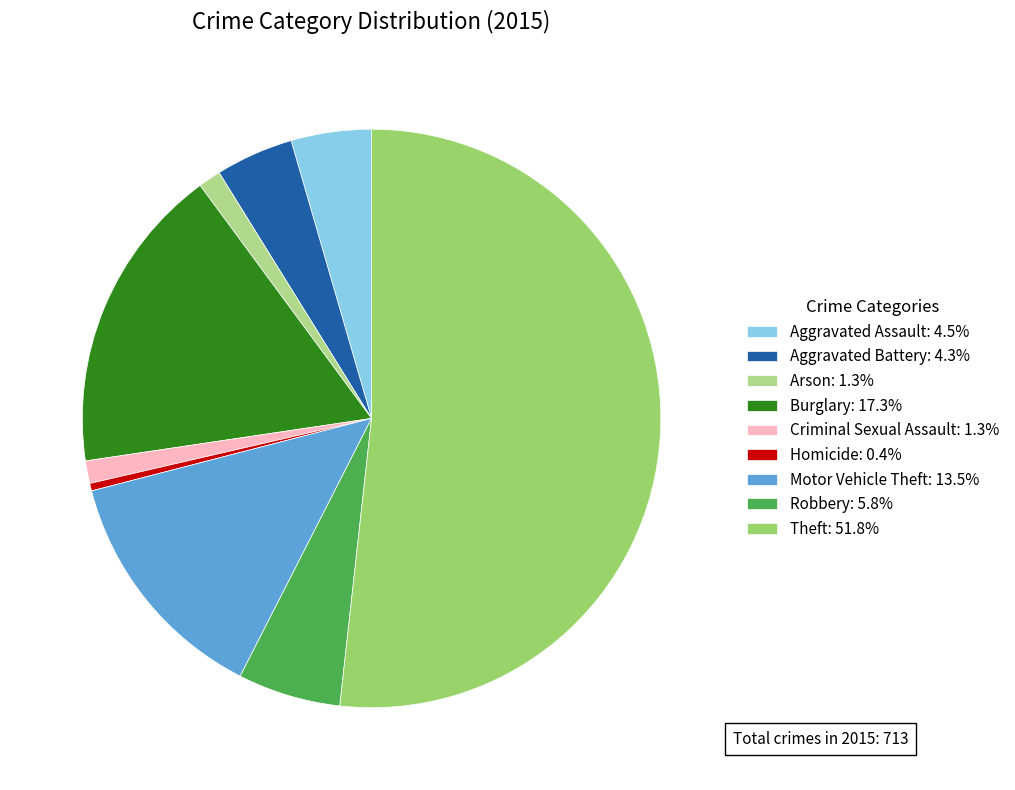

How many slices are in this pie chart?

9